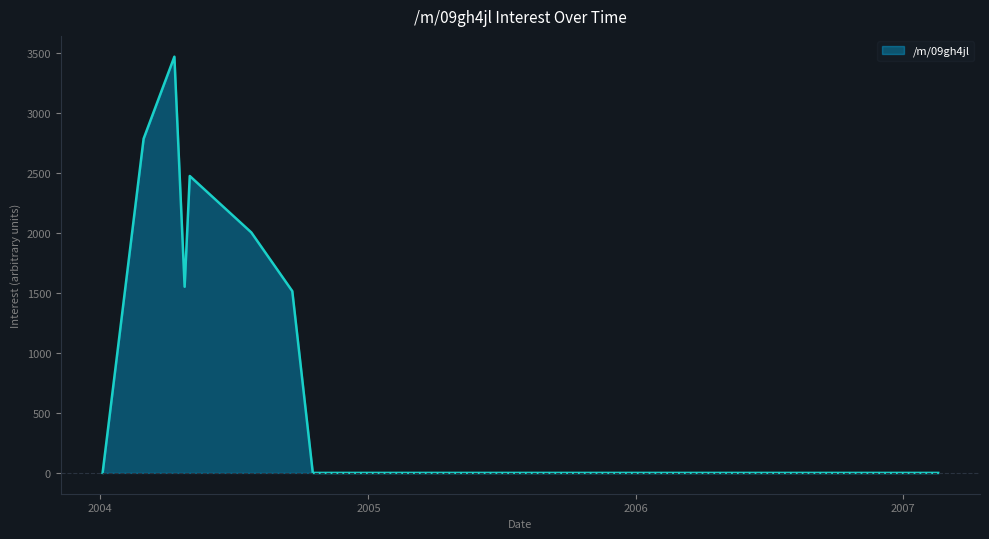

What is the difference between the maximum and minimum values?

3469.5